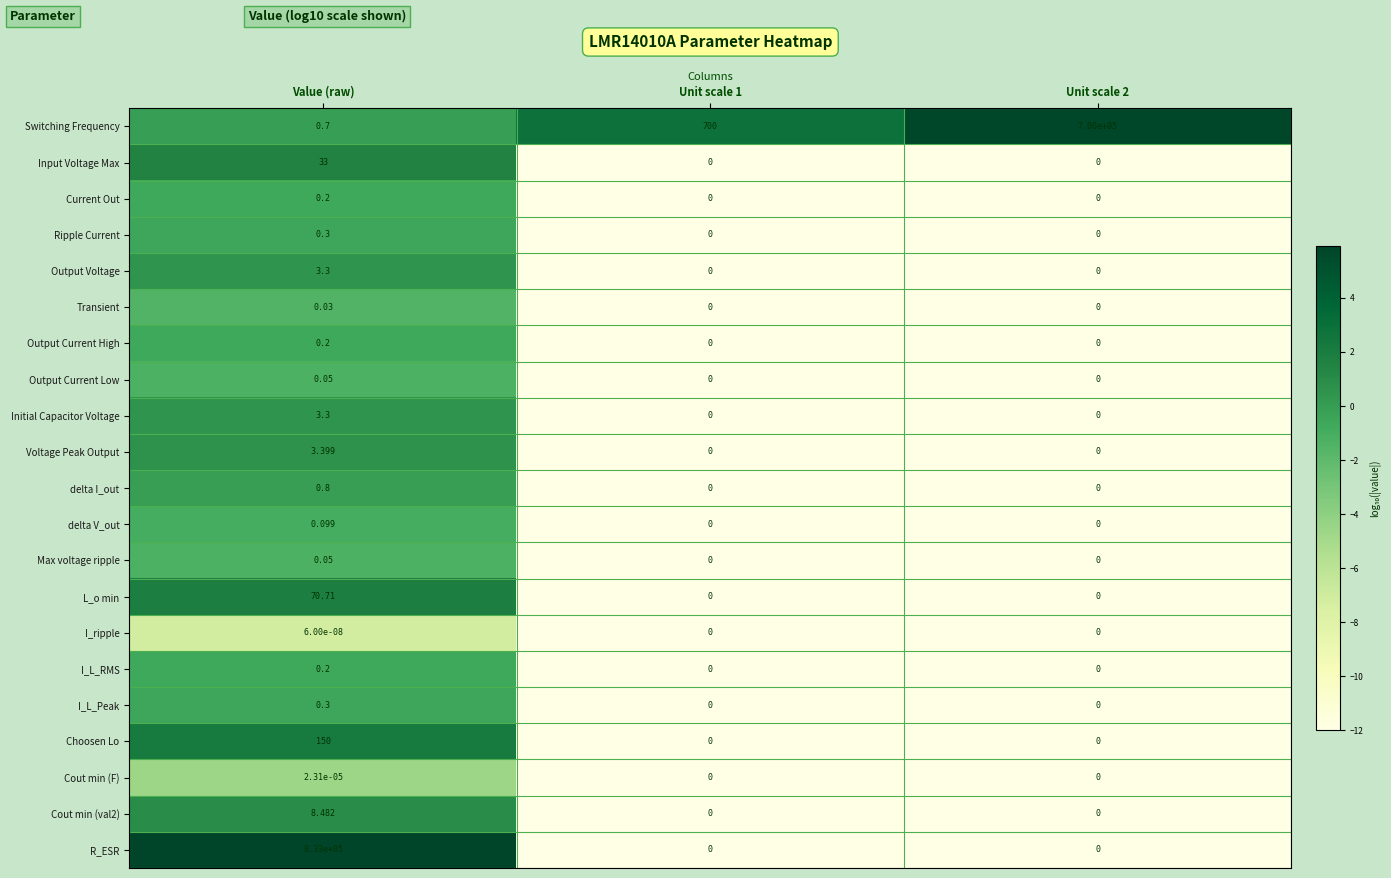

What is the spread (max minus min) of values at Unit scale 2?

700000.0